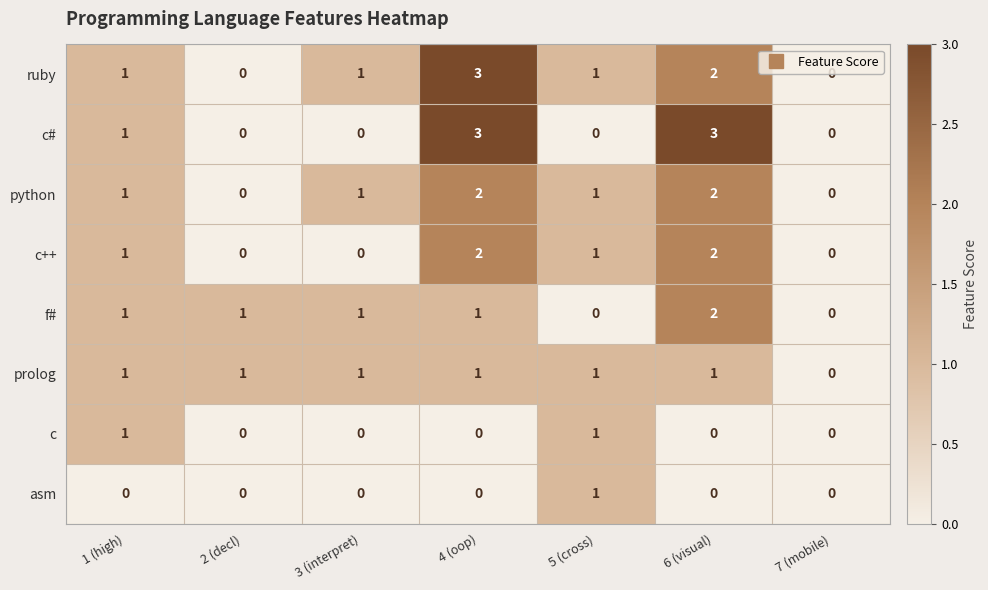

How many values in the python series are below 1?

2